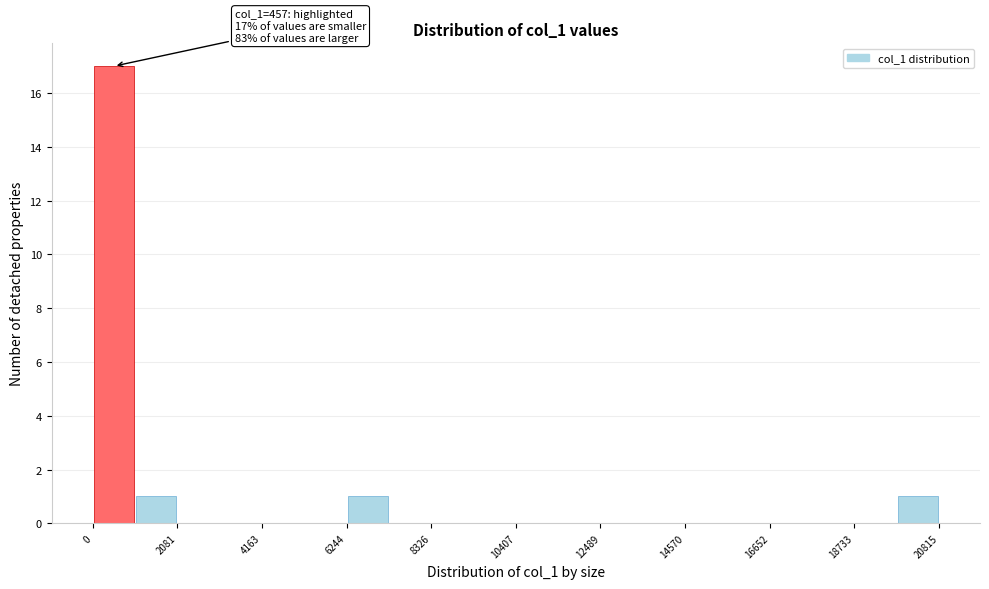

Read against the x-axis, roughly where is the centre of the tallest bar?

500